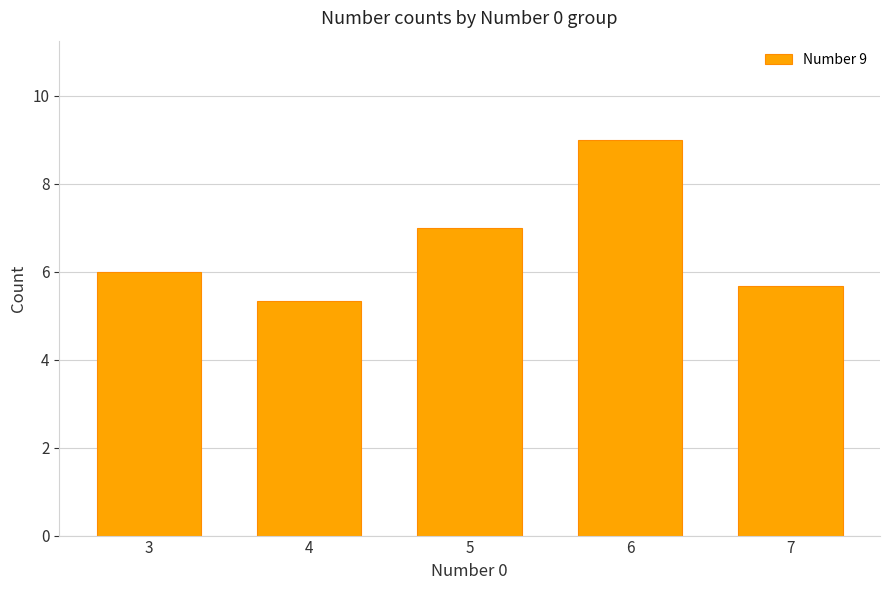

Between 6 and 3, which is larger?

6